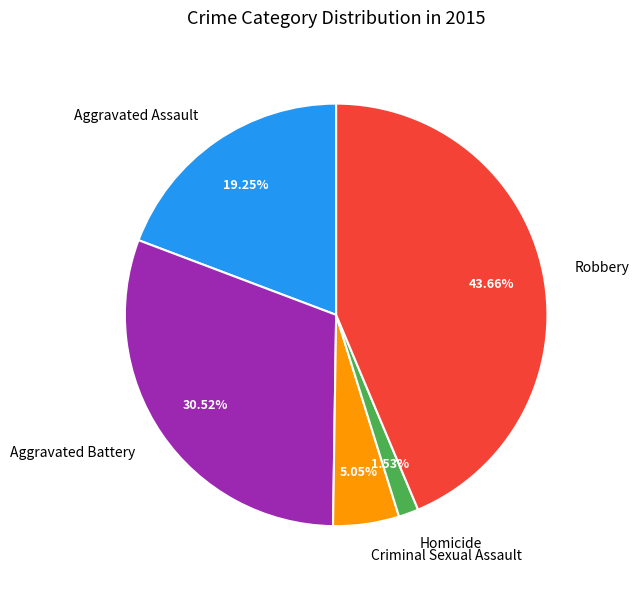

Is Robbery the majority of the pie?

No